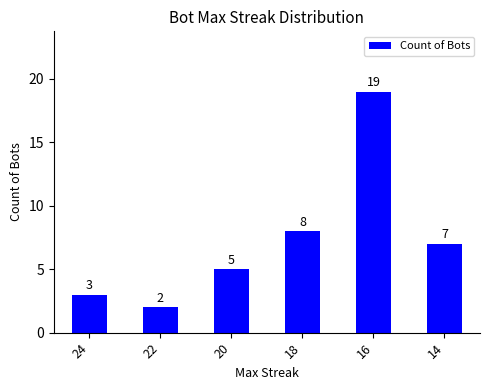

What is the sum of the values at 16 and 22?

21